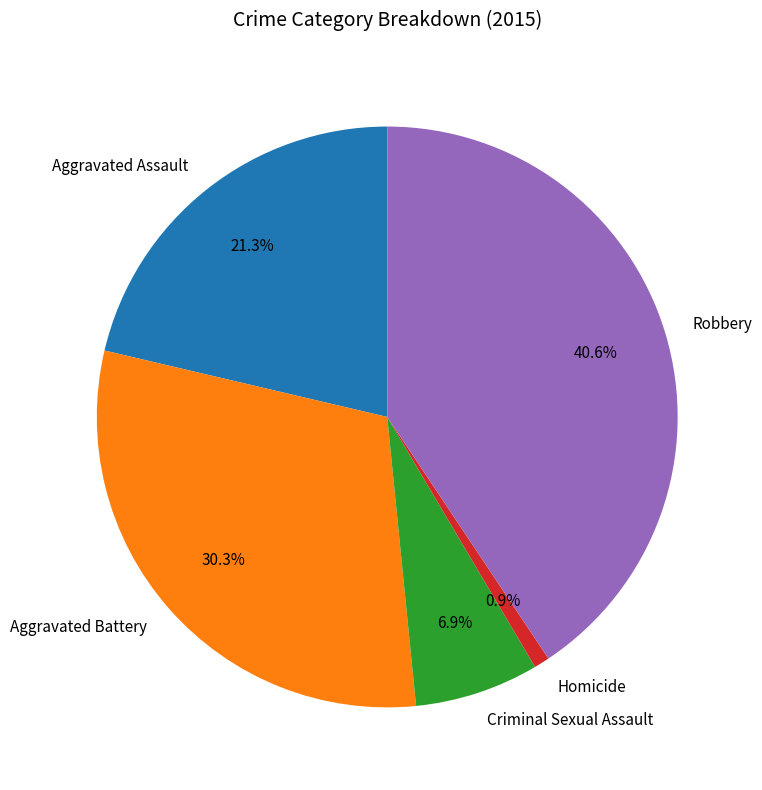

Count the number of slices in the pie.

5